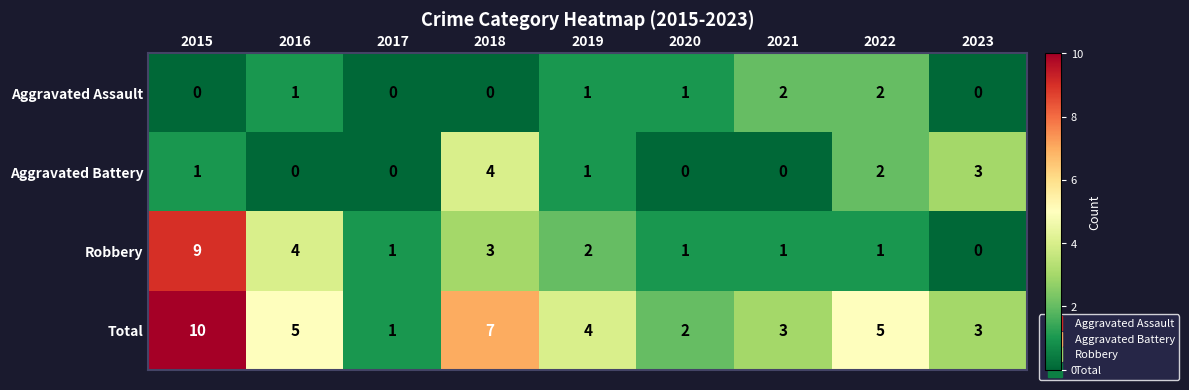

What is the highest value of the Robbery series?

9